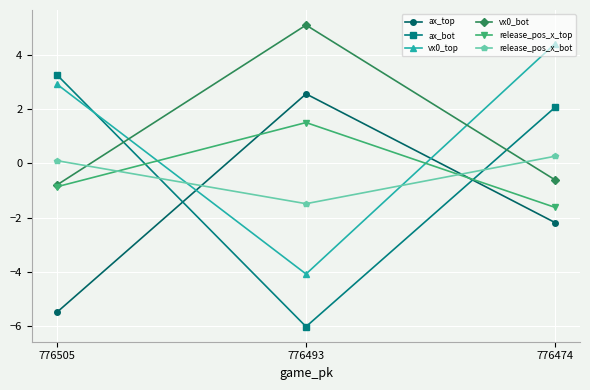

What is the greatest value displayed?

5.1